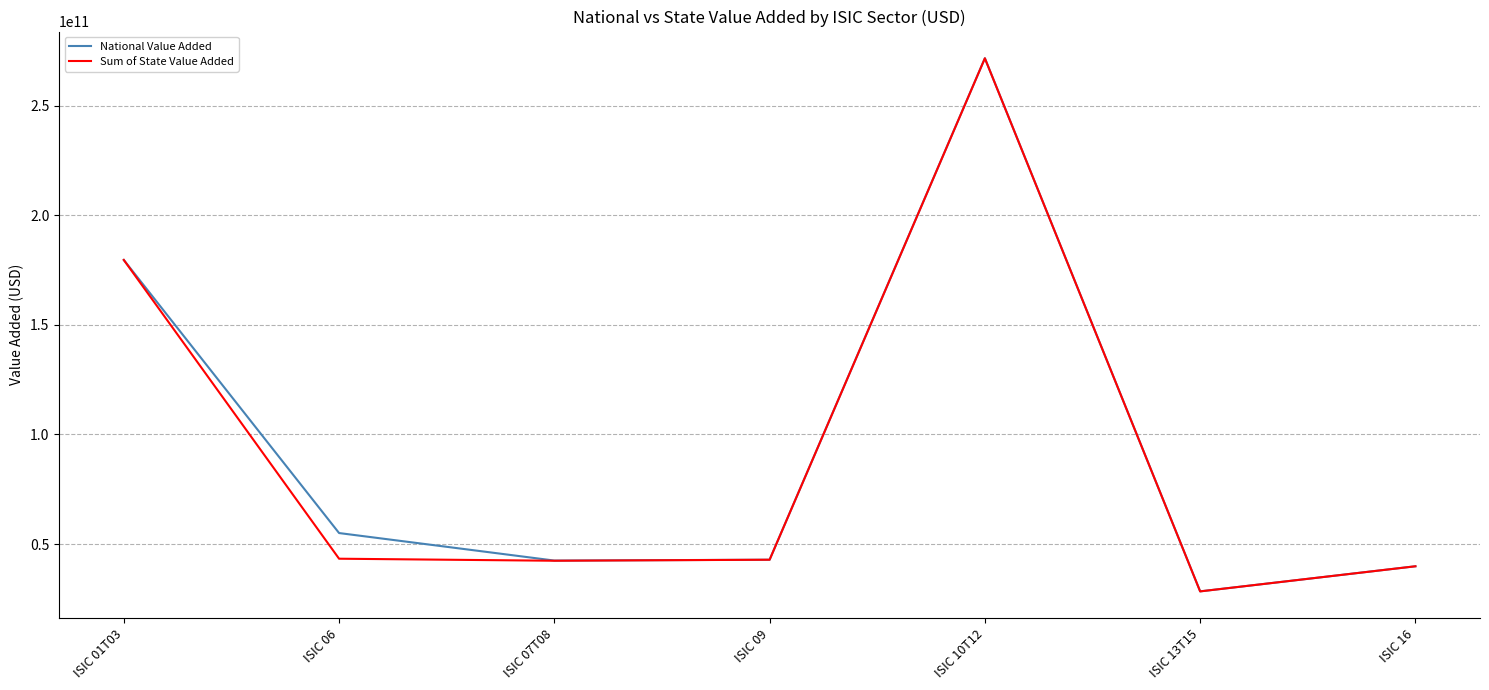

Where is National Value Added nearest to the value 150004852400?

ISIC 01T03